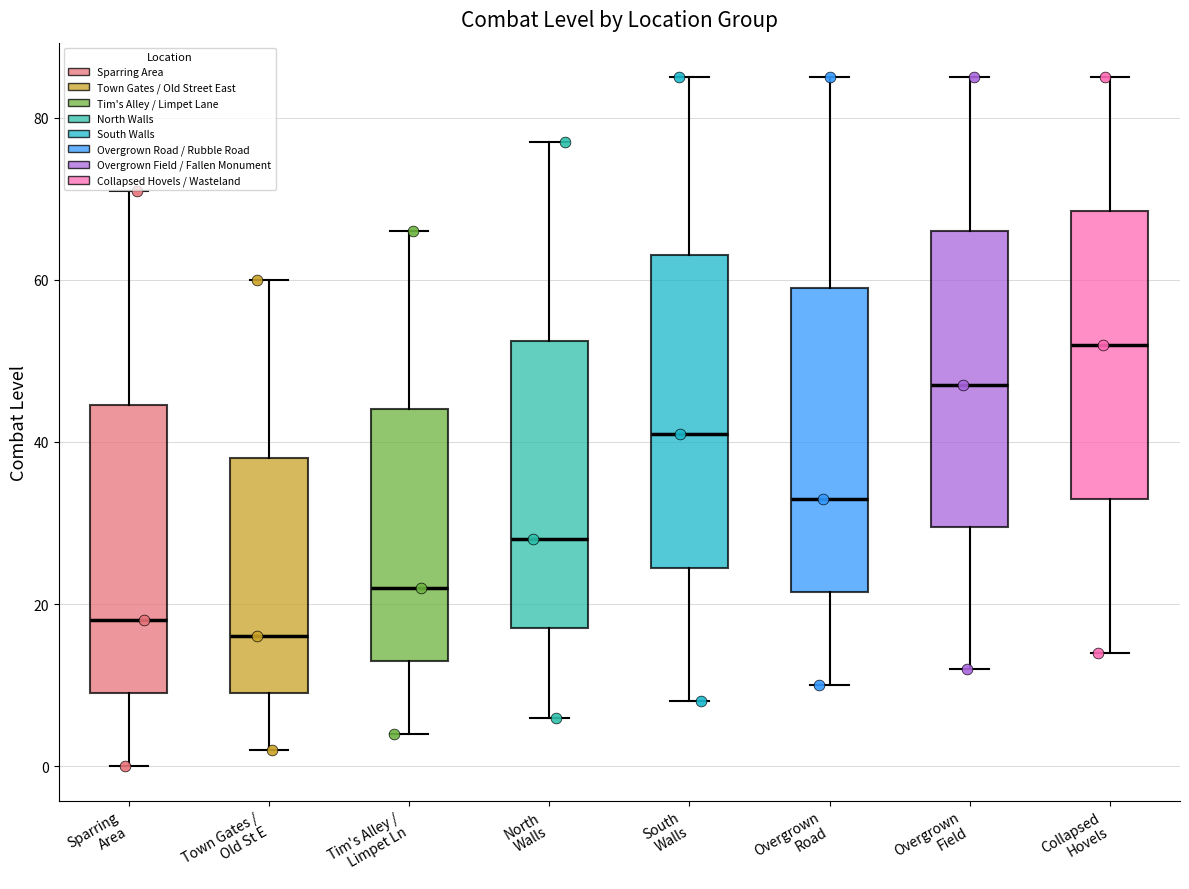

Where is the lower edge of the box for Overgrown Road on the y-axis? The values are not printed on the chart, so give them approximately, as read against the axis.

22